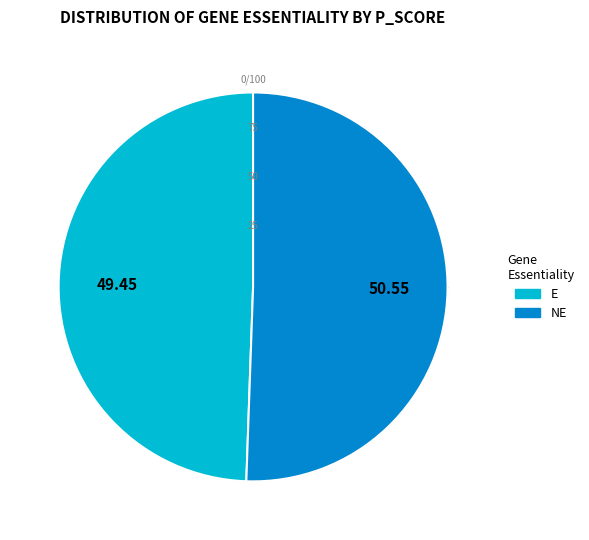

Does any single category account for the majority?

Yes